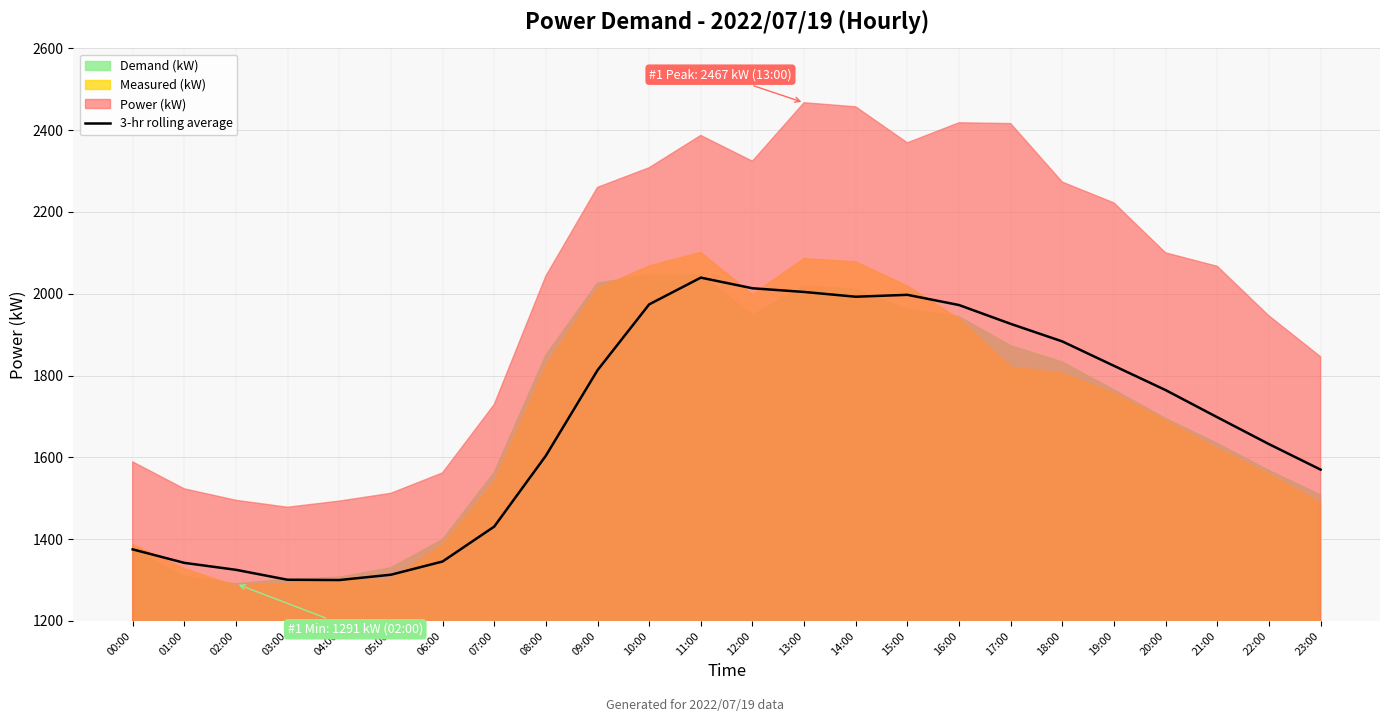

What is the highest value of the 3-hr rolling average series?

2039.3